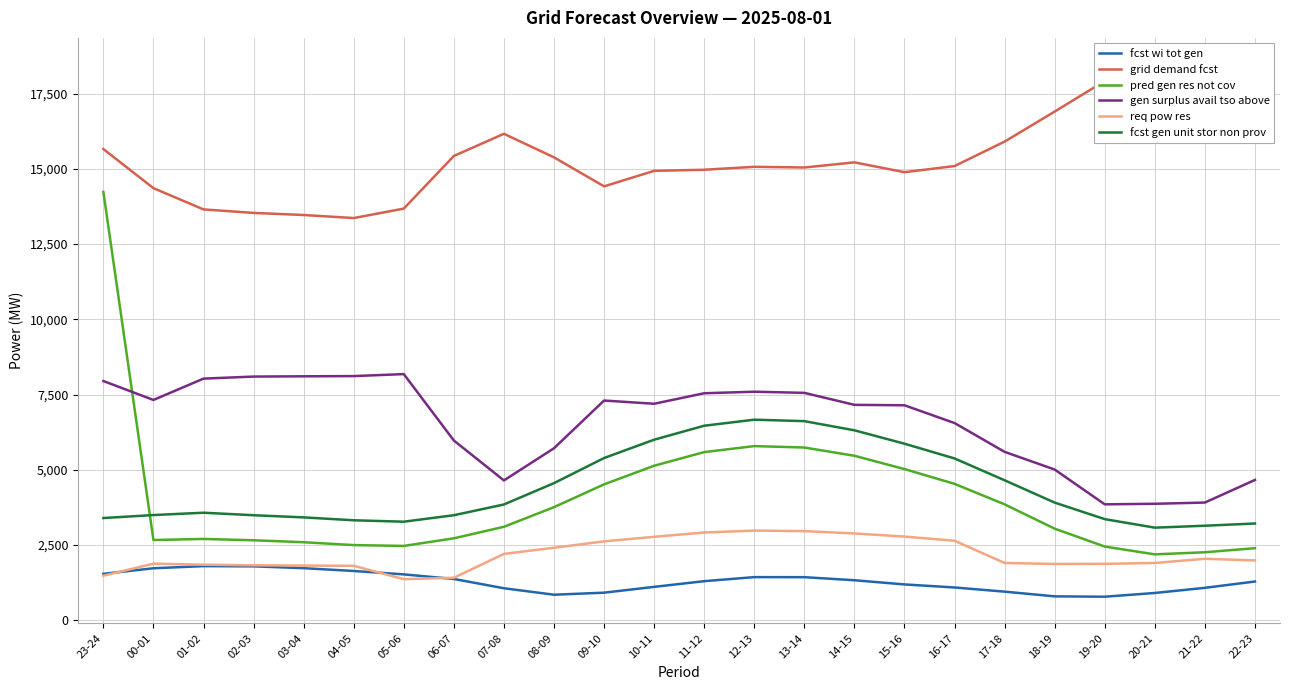

Reading right to left, what are all the values shown in this chart?

fcst wi tot gen: 1289	1079	908	784	796	952	1091	1192	1331	1433	1435	1300	1111	918	850	1065	1373	1526	1639	1732	1793	1800	1729	1544
grid demand fcst: 16972	18245	18464	17916	16901	15903	15090	14887	15213	15042	15065	14968	14931	14416	15380	16162	15426	13677	13363	13464	13534	13650	14356	15655
pred gen res not cov: 2396	2261	2191	2450	3044	3852	4533	5024	5466	5740	5787	5588	5135	4516	3759	3107	2724	2471	2499	2594	2659	2703	2667	14230
gen surplus avail tso above: 4663	3912	3871	3853	5008	5596	6553	7143	7158	7556	7594	7543	7194	7301	5716	4647	5973	8179	8113	8106	8097	8029	7320	7949
req pow res: 1990	2043	1905	1876	1872	1905	2643	2781	2886	2963	2980	2917	2774	2623	2410	2206	1413	1367	1811	1818	1827	1848	1882	1482
fcst gen unit stor non prov: 3216	3142	3078	3361	3910	4652	5377	5867	6312	6616	6665	6464	6000	5391	4557	3848	3491	3276	3323	3419	3491	3574	3497	3397